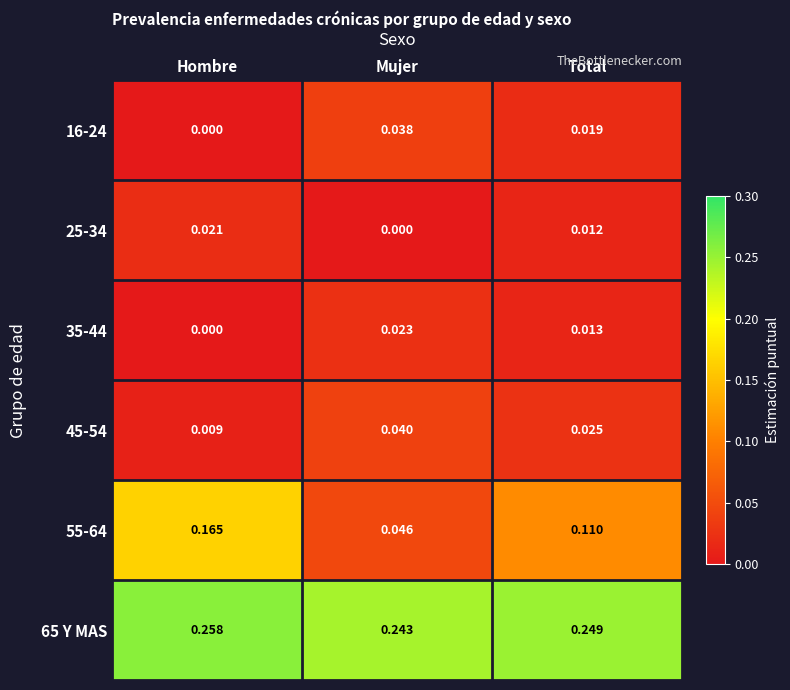

At which label is 65 Y MAS closest to 0?

Mujer